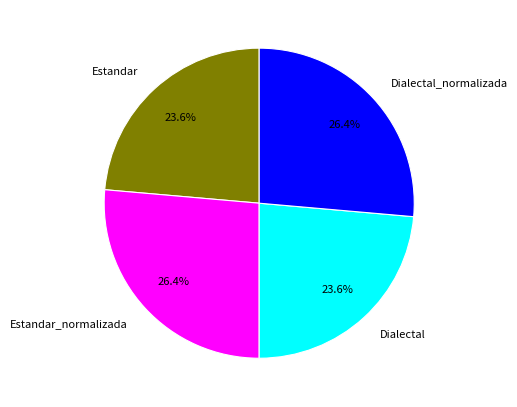

To the nearest percent, what portion does Dialectal represent?

24%